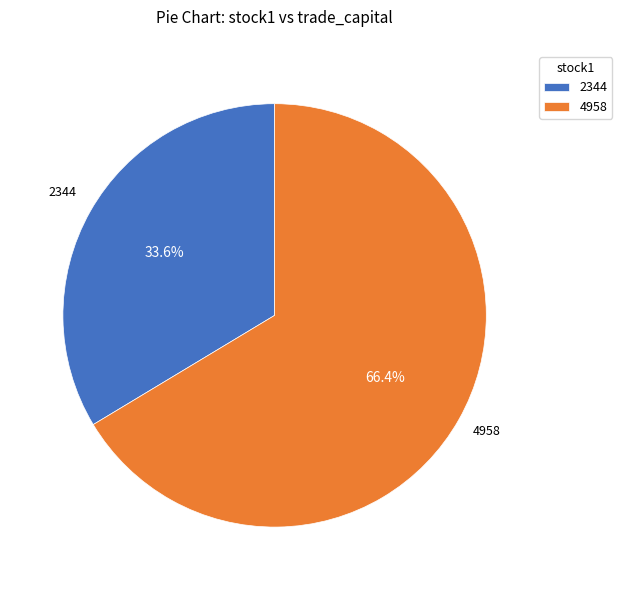

Combined, do 2344 and 4958 account for over 50%?

Yes